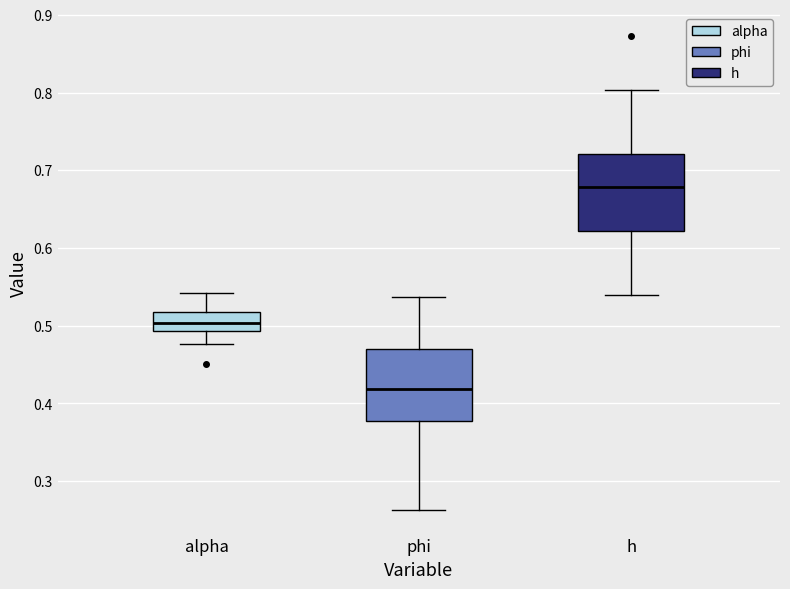

Reading left to right, transcribe this box plot: for each box, give where its median line is, the range the box spans, and where its two whiskers end, as read against the y-axis. The values are not printed on the chart, so give them approximately, as read against the axis.

alpha: median 0.50, box 0.49 to 0.52, whiskers 0.48 to 0.54
phi: median 0.42, box 0.38 to 0.47, whiskers 0.26 to 0.54
h: median 0.68, box 0.62 to 0.72, whiskers 0.54 to 0.80